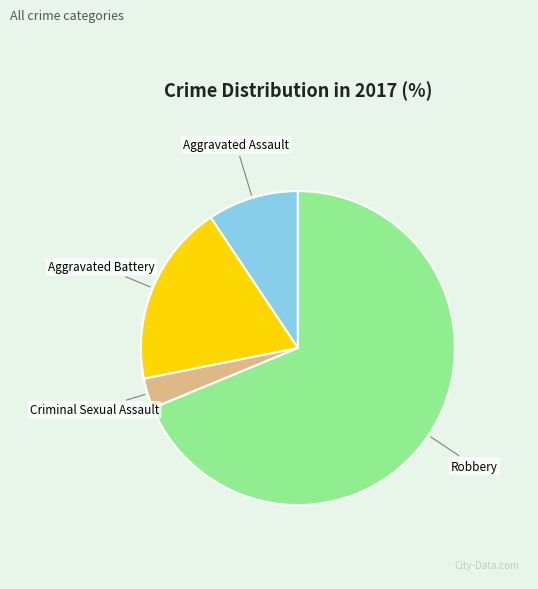

Do Aggravated Assault and Aggravated Battery together represent more than half of the pie?

No